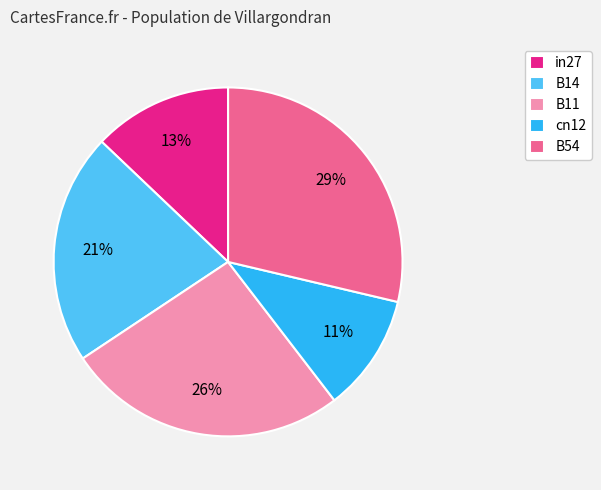

Which category has the smallest portion of the pie?

cn12